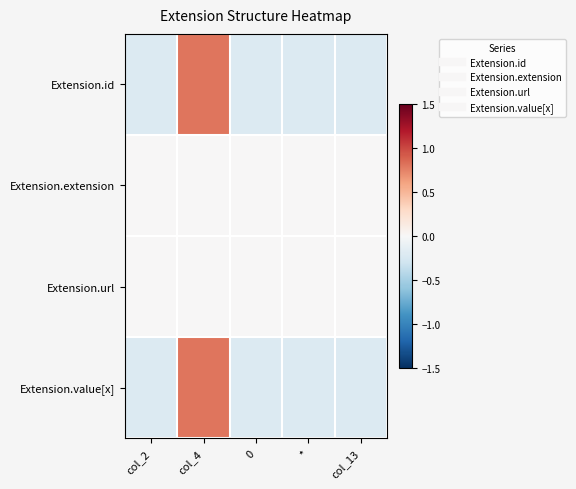

Rank the series by their maximum value, from highest to lowest.

Extension.id, Extension.value[x], Extension.extension, Extension.url